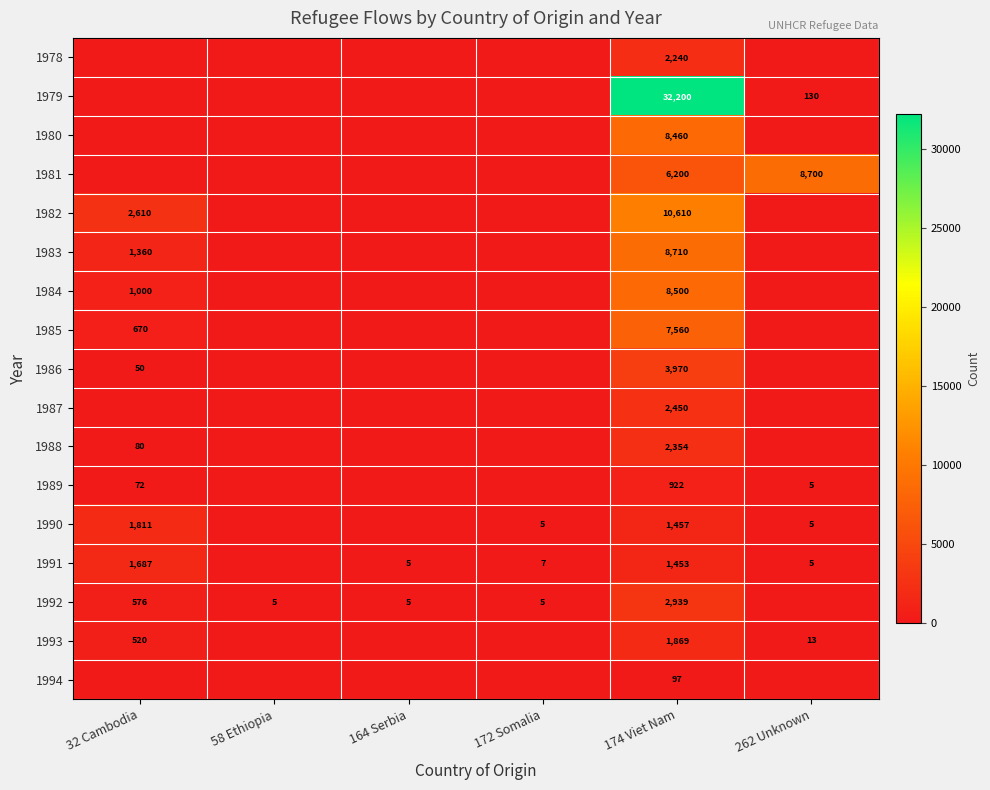

The 1993 series shows 520 at 32 Cambodia. True or false?

True